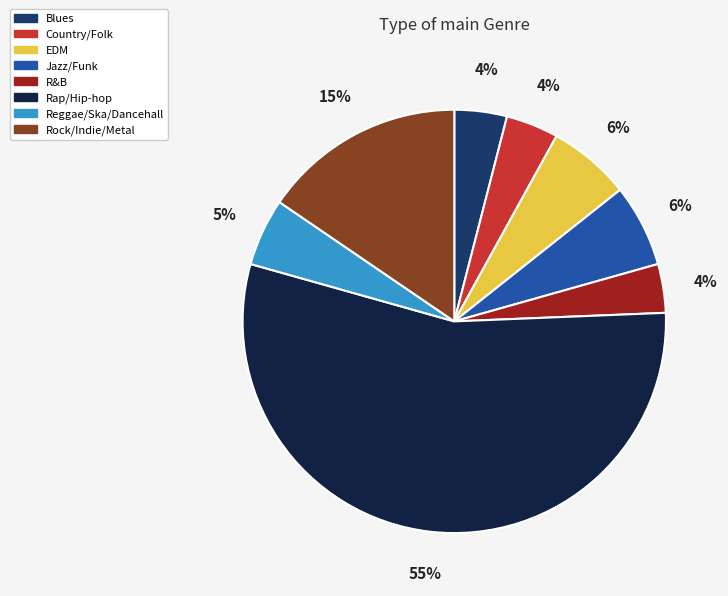

To the nearest percent, what percentage of the pie is EDM?

6%